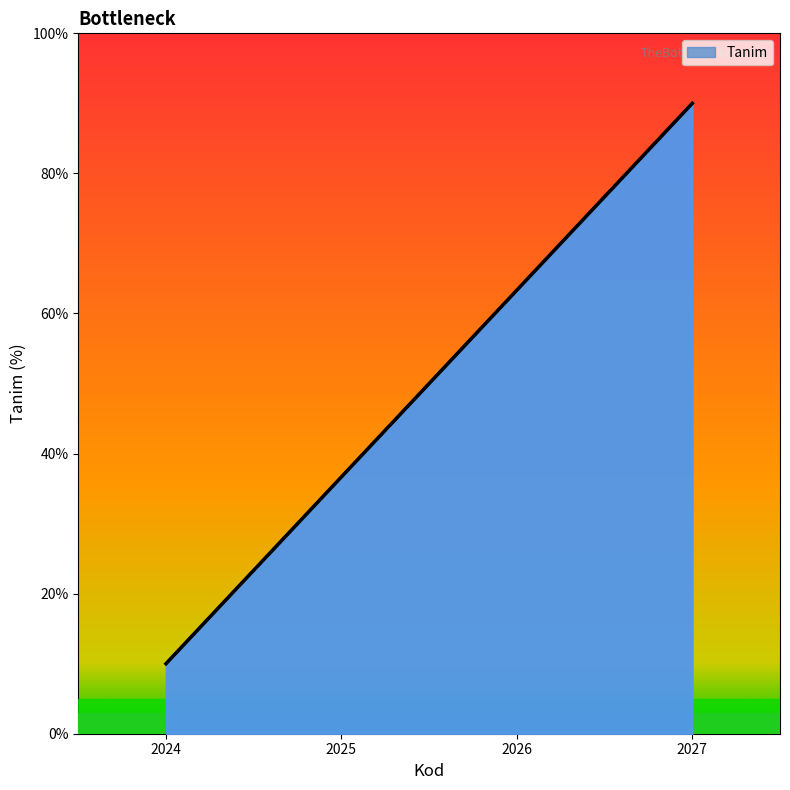

How many lines are shown in the chart?

1